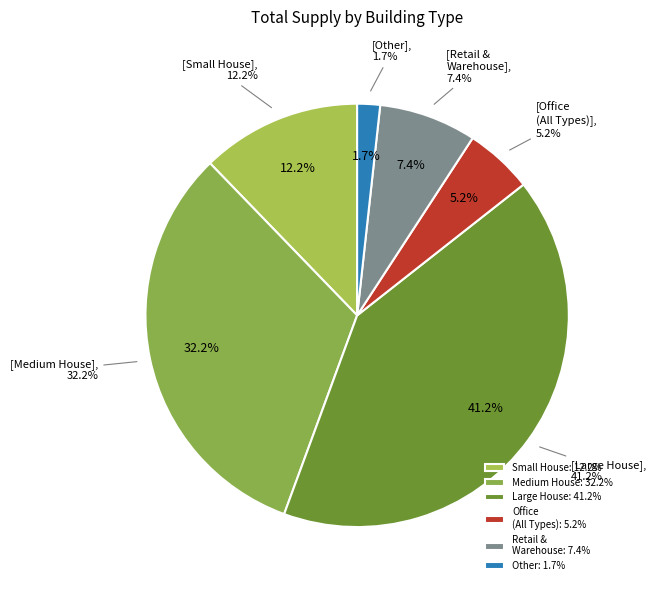

Does any single category account for the majority?

No